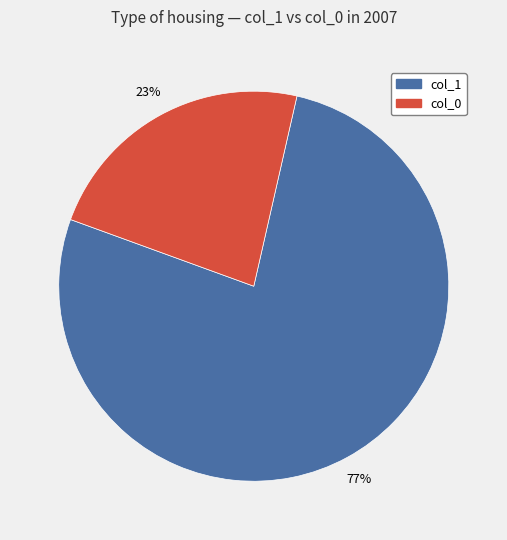

To the nearest percent, what percentage of the pie is col_0?

23%